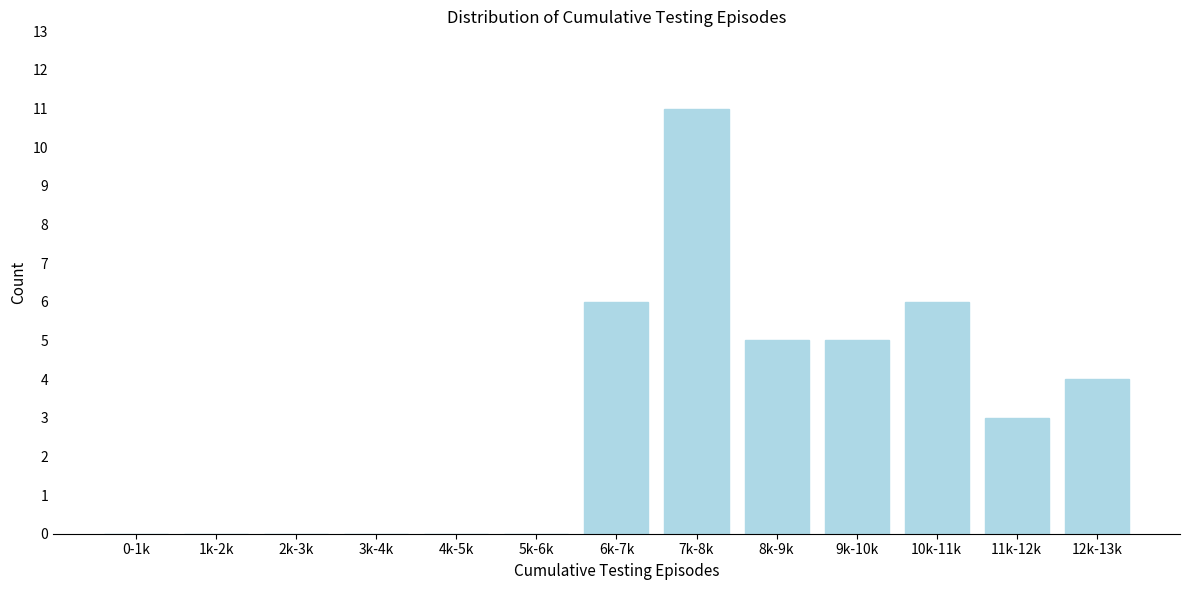

Reading left to right, transcribe all the data shown in this chart.

0-1k=0	1k-2k=0	2k-3k=0	3k-4k=0	4k-5k=0	5k-6k=0	6k-7k=6	7k-8k=11	8k-9k=5	9k-10k=5	10k-11k=6	11k-12k=3	12k-13k=4